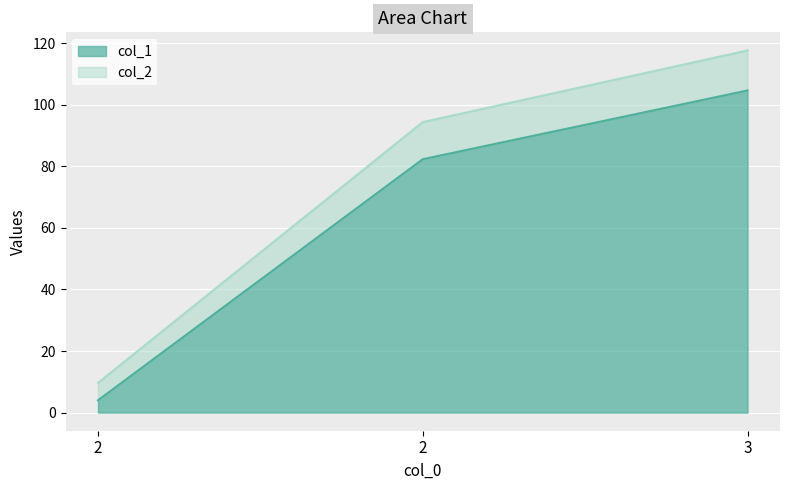

The col_2 series shows 13.7 at 2. True or false?

False